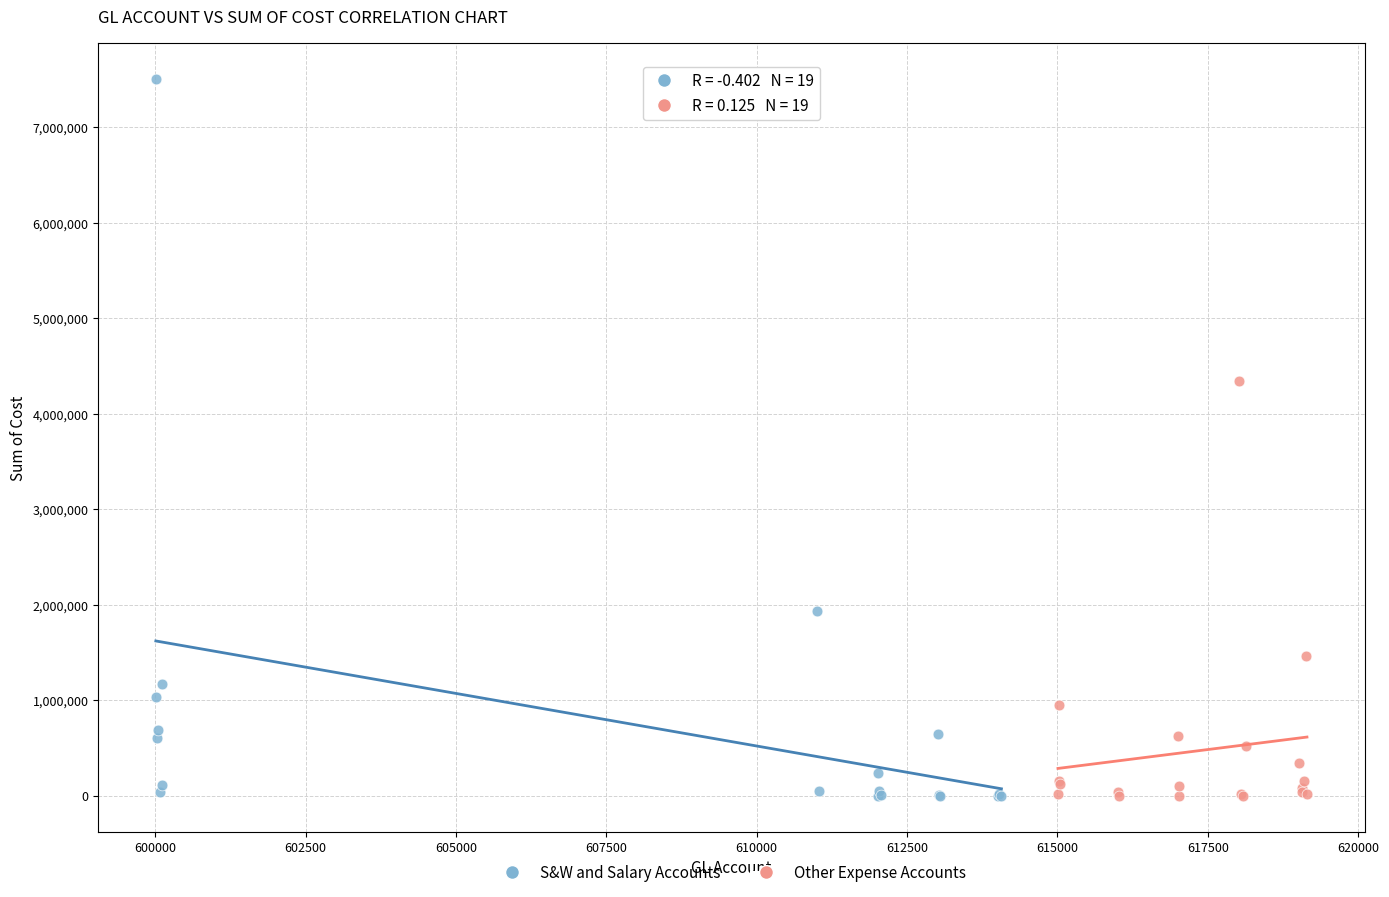

Which series contains the highest Y value?

S&W and Salary Accounts